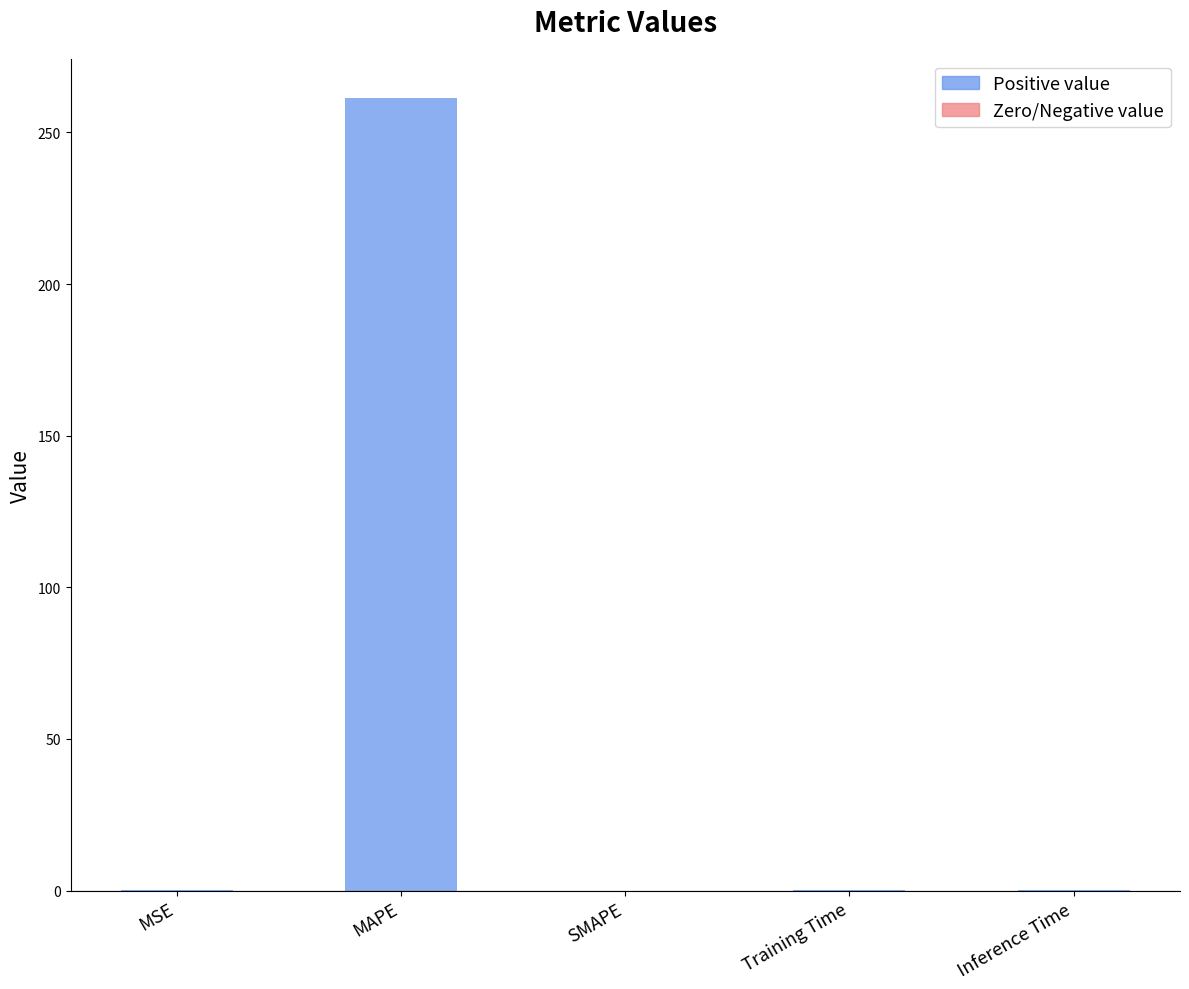

Where is the data nearest to the value 130?

MSE